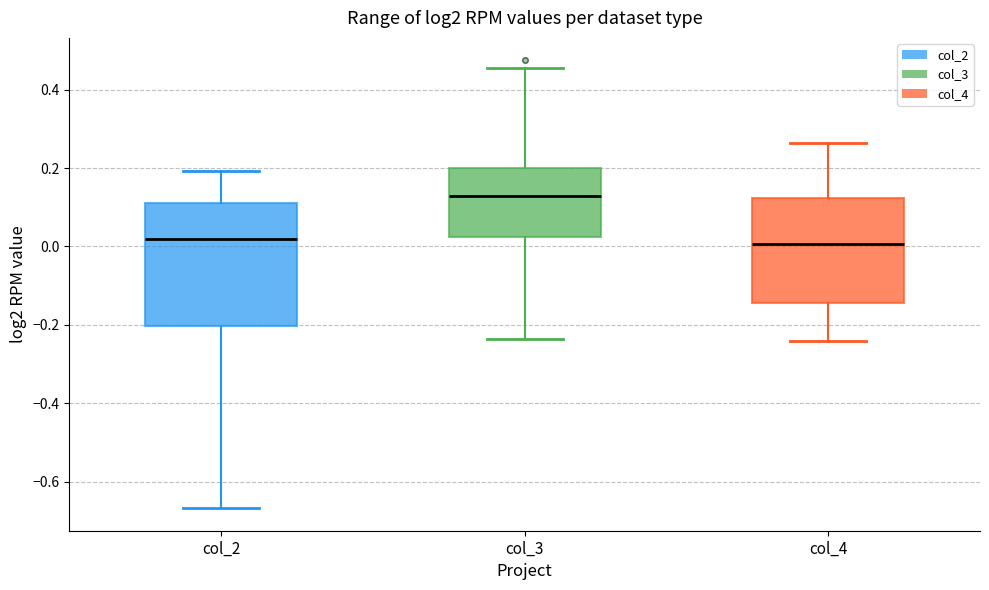

Which box is the tallest, from its lower edge to its upper edge?

col_2